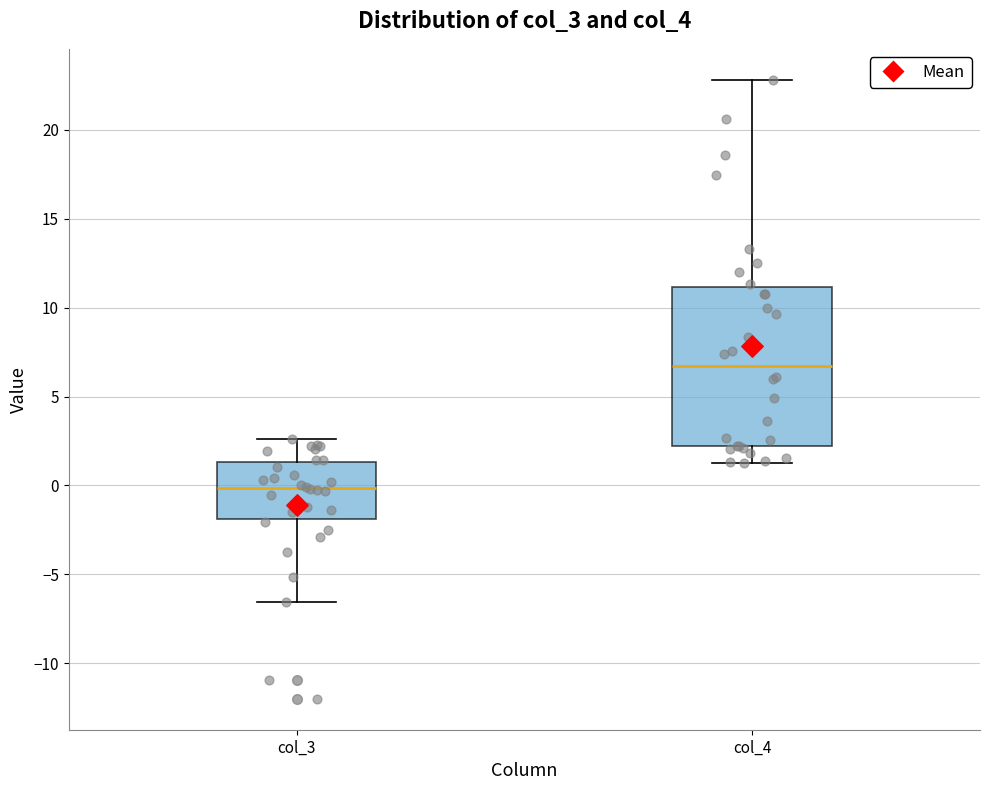

Where does the lower whisker of the box for col_4 end on the y-axis? The values are not printed on the chart, so give them approximately, as read against the axis.

1.5